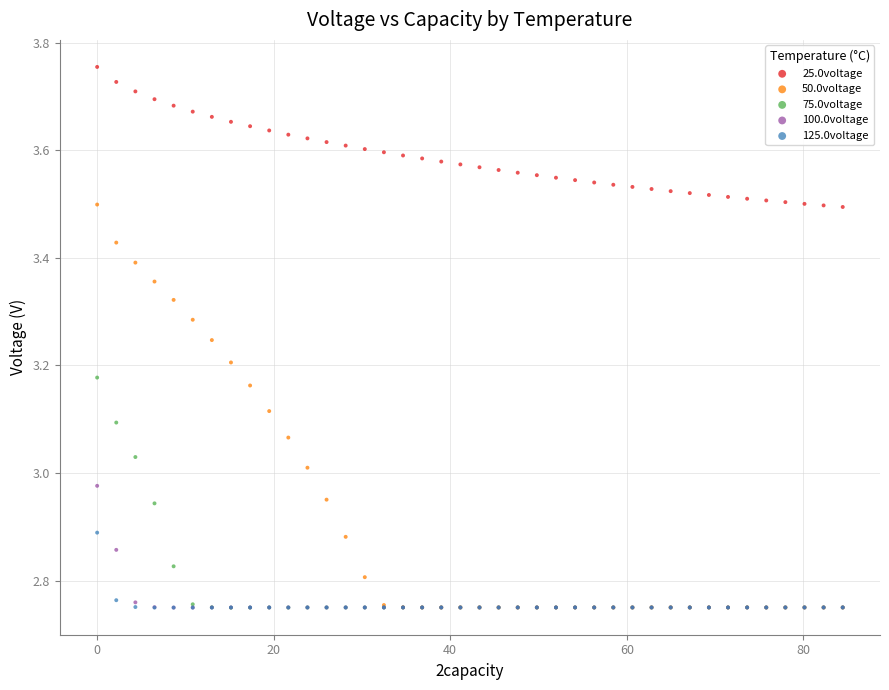

Which series reaches the maximum Y coordinate?

25.0voltage